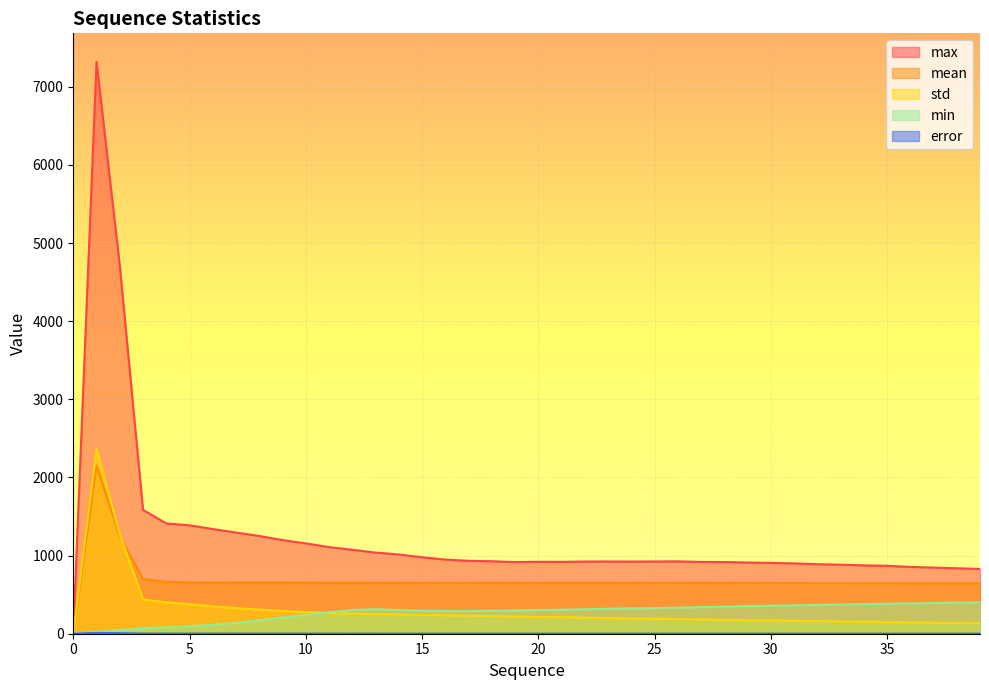

What are all the series names shown in the legend?

mean, std, max, min, error